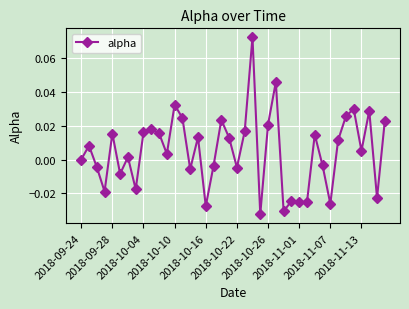

How many points are lower than both their immediate neighbors (excluding endpoints)?

13